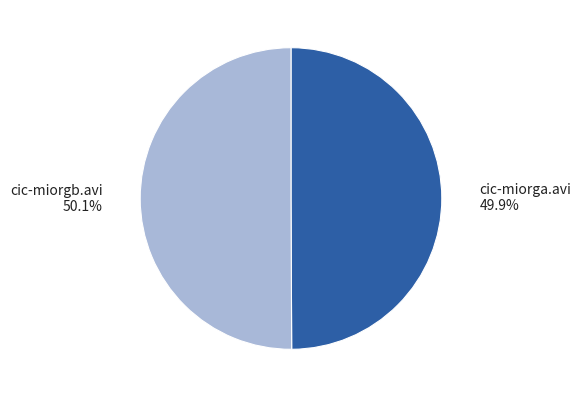

Does any single category account for the majority?

Yes